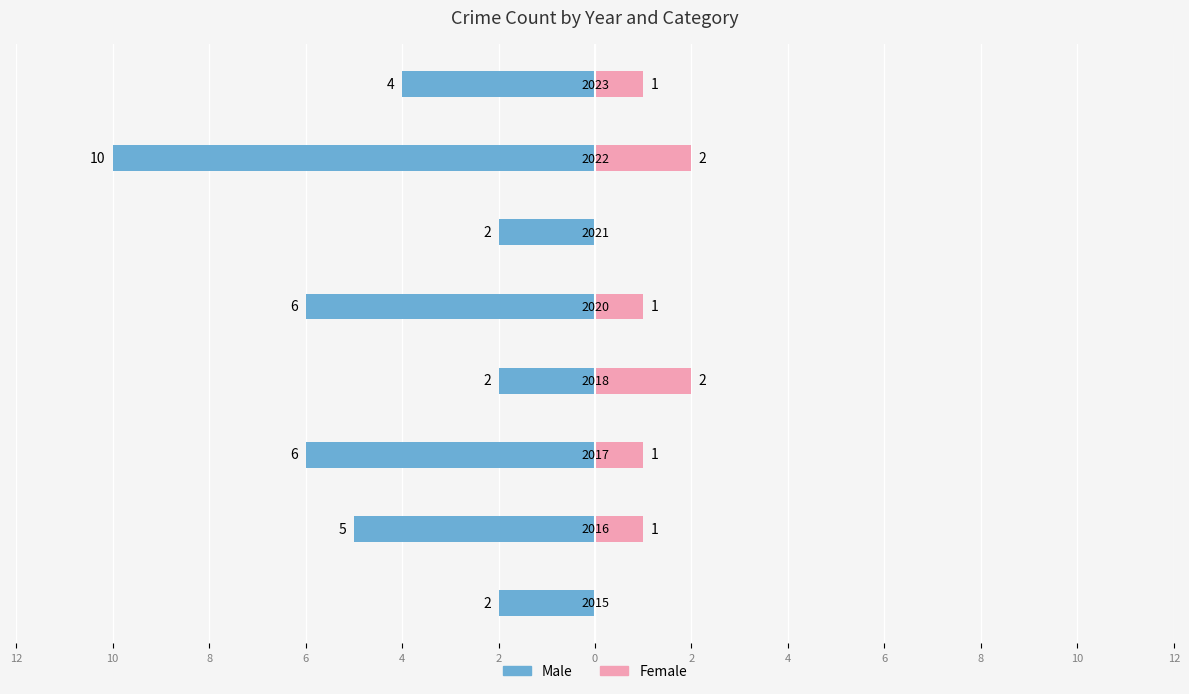

Which has a higher value, 2 or 2?

2